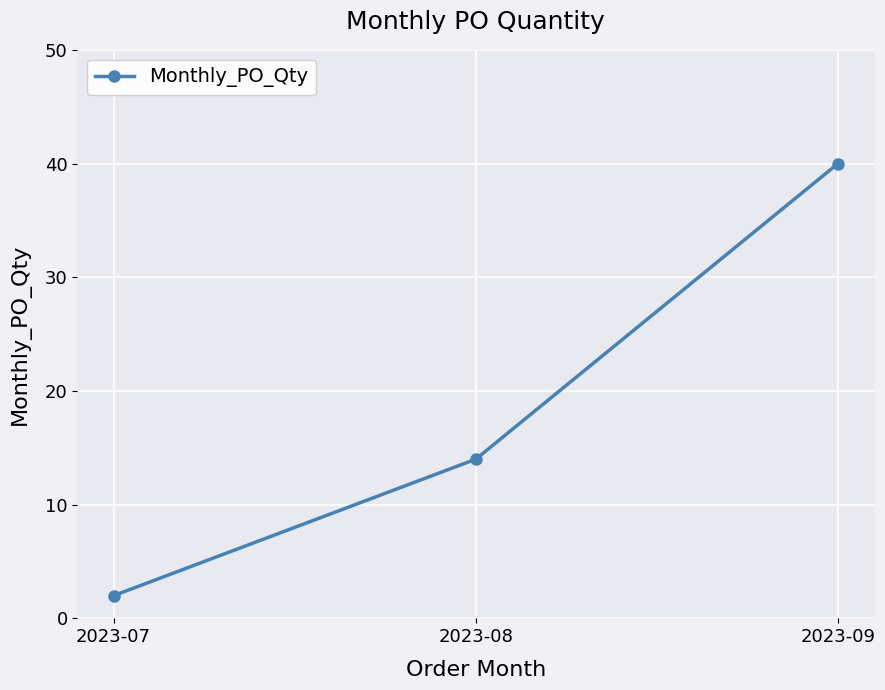

The value at 2023-08 is 9. True or false?

False